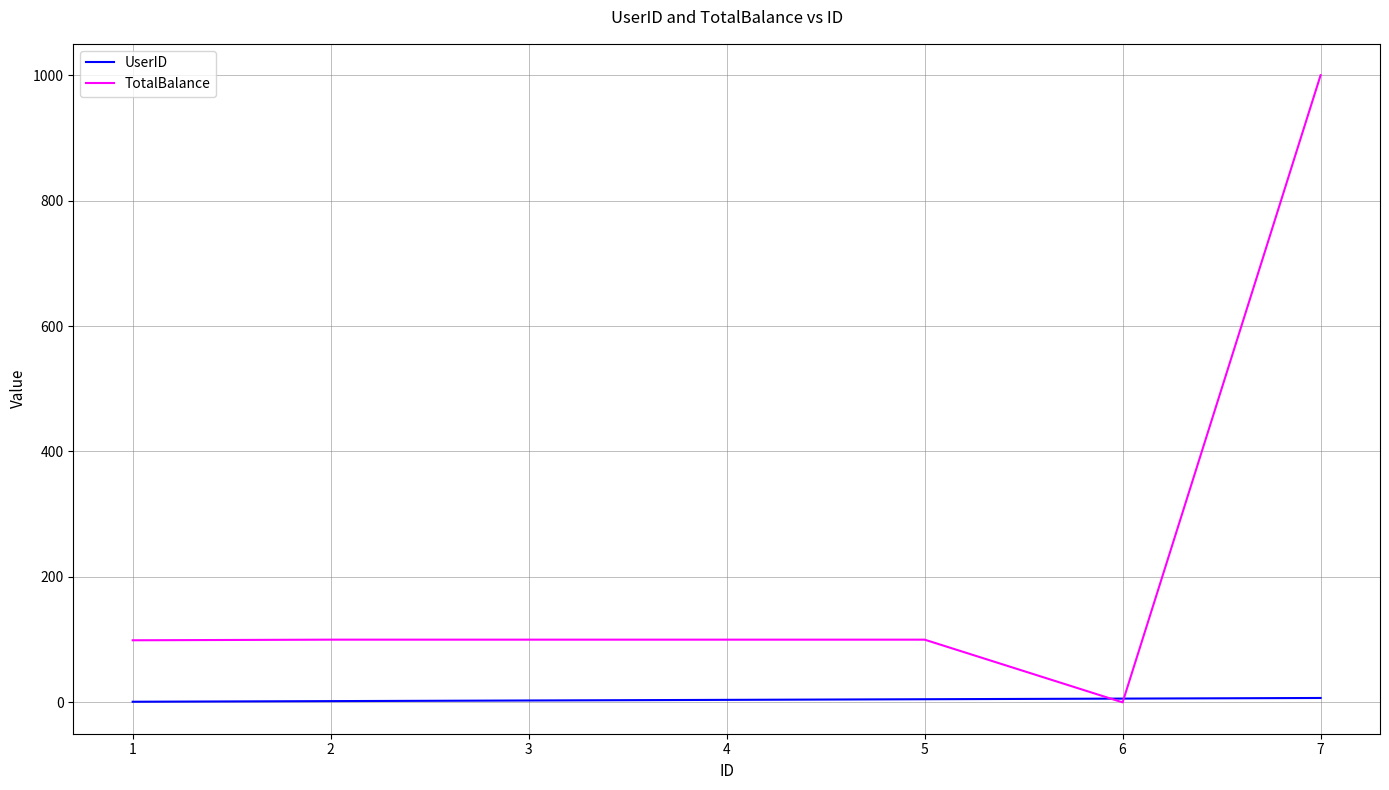

What is the sum of the TotalBalance values at 2 and 1?

199.0